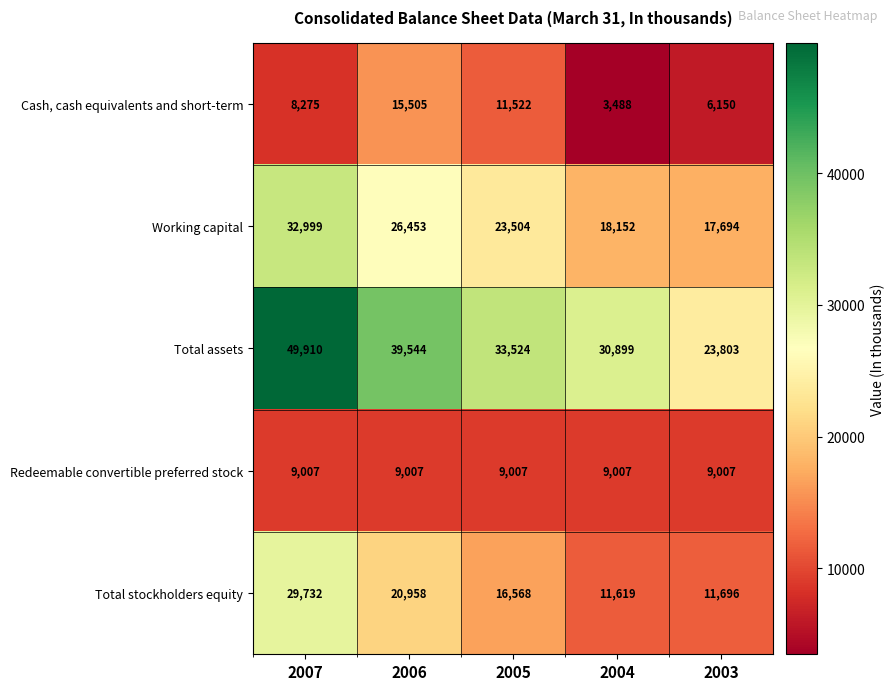

Reading right to left, extract all data points from this chart.

Cash, cash equivalents and short-term: 6150	3488	11522	15505	8275
Working capital: 17694	18152	23504	26453	32999
Total assets: 23803	30899	33524	39544	49910
Redeemable convertible preferred stock: 9007	9007	9007	9007	9007
Total stockholders equity: 11696	11619	16568	20958	29732